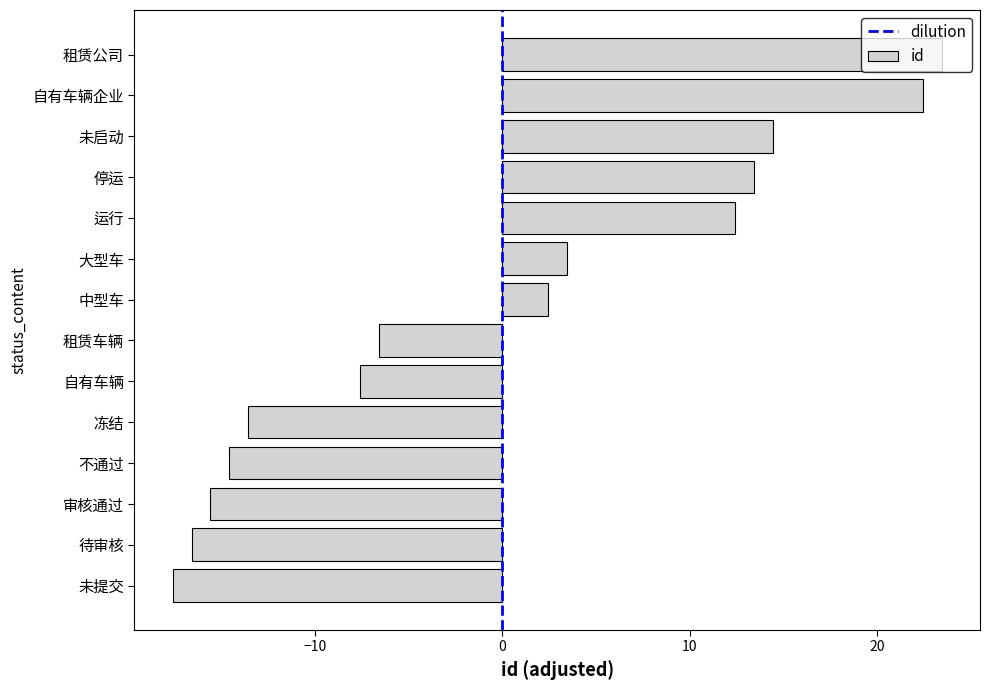

The value at 不通过 is -14.6. True or false?

True